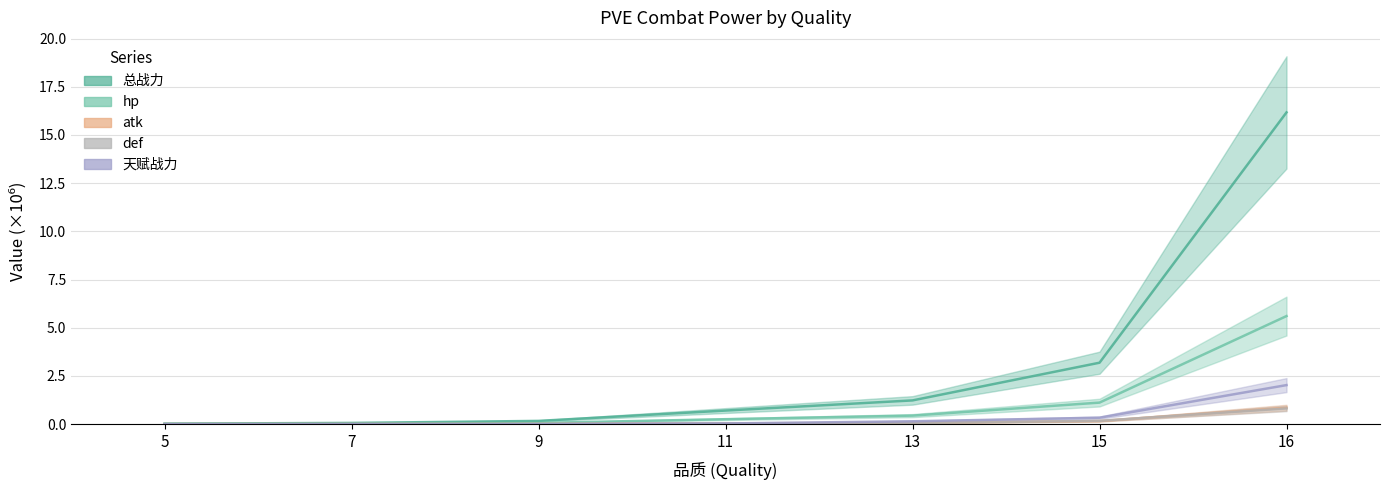

True or false: atk and hp cross at least once.

False